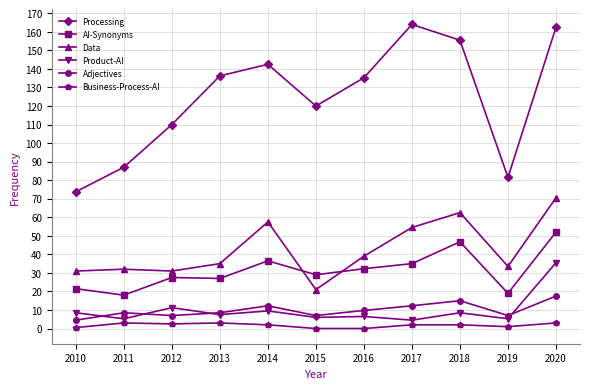

How many data points does each series have?

11